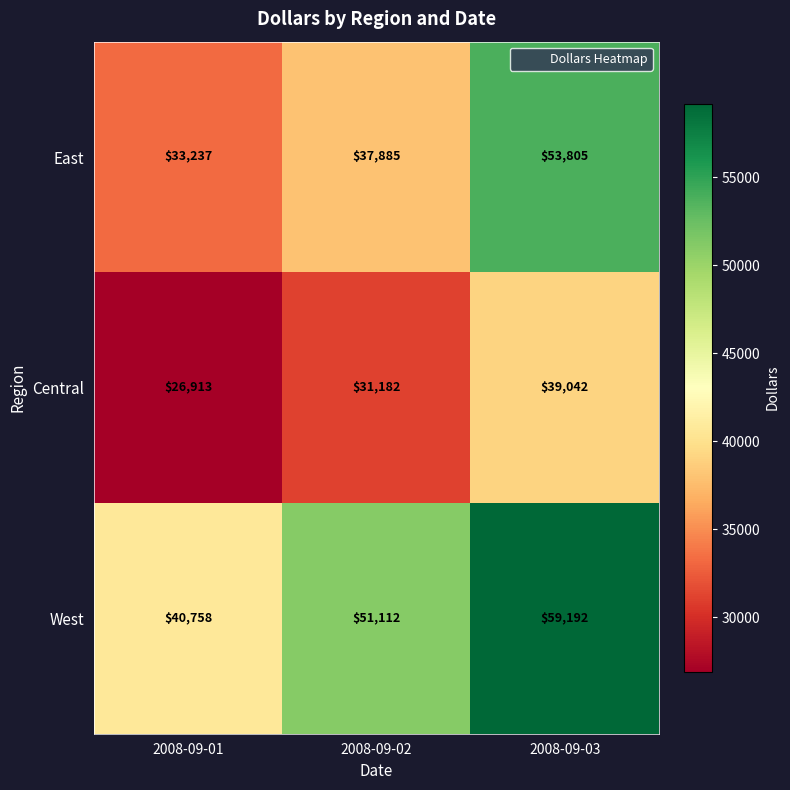

At how many categories does at least one series exceed 35966?

3